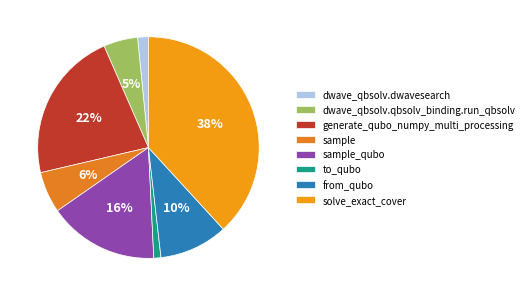

Combined, do to_qubo and solve_exact_cover account for over 50%?

No